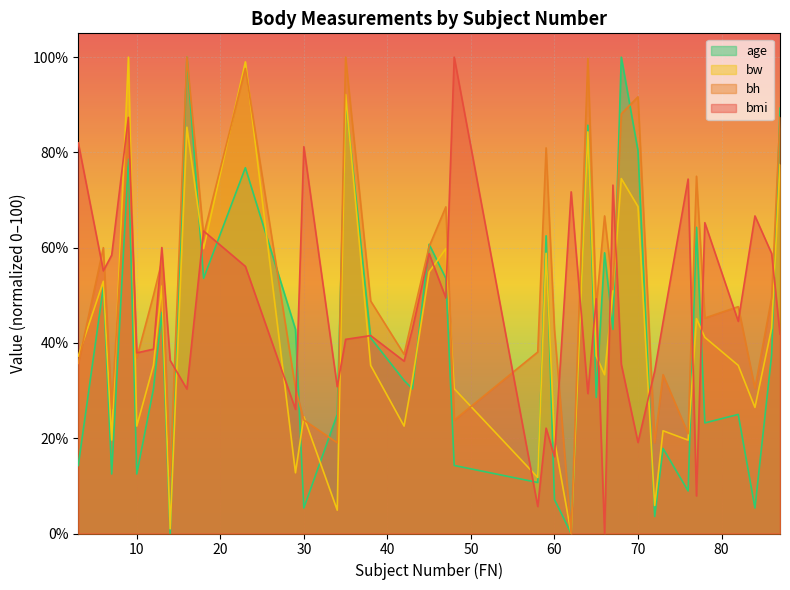

Where is age nearest to the value 50?

6